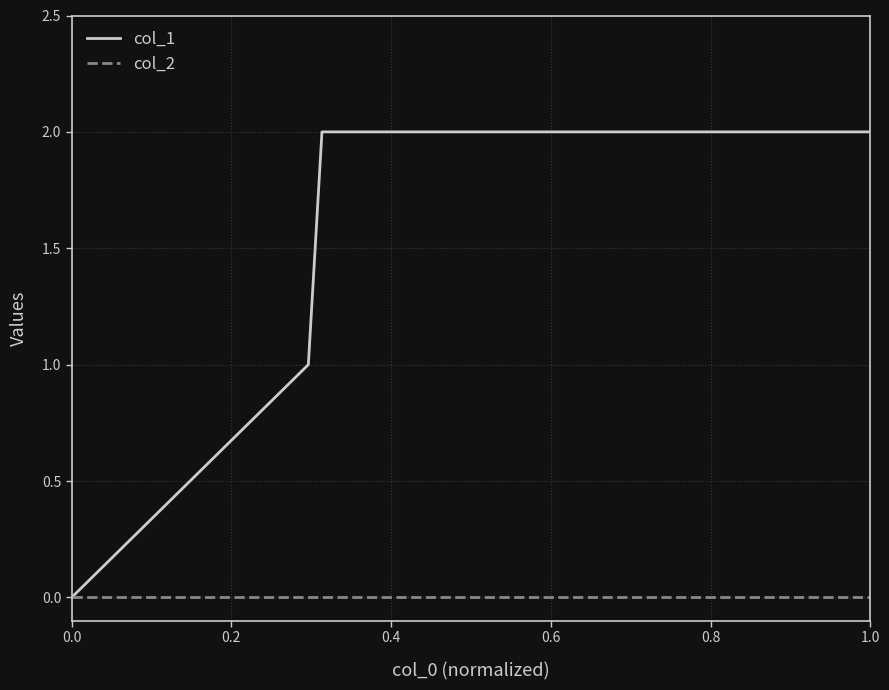

Which series has the largest total across all categories?

col_1